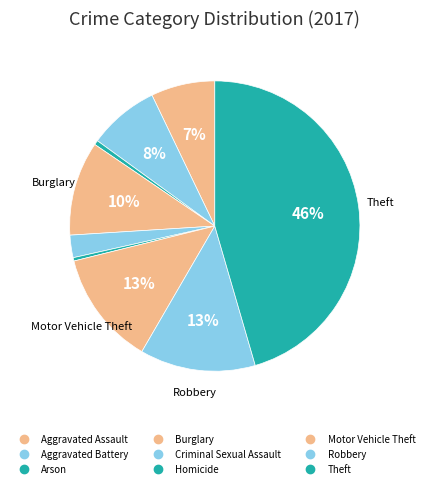

How many segments does this pie chart have?

9